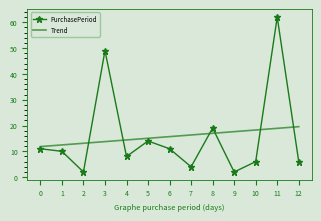

Reading left to right, what are all the values shown in this chart?

PurchasePeriod: 0=11.0	1=10.0	2=2.0	3=49.0	4=8.0	5=14.0	6=11.0	7=4.0	8=19.0	9=2.0	10=6.0	11=62.0	12=6.0
Trend: 0=11.8	1=12.5	2=13.1	3=13.8	4=14.4	5=15.0	6=15.7	7=16.3	8=17.0	9=17.6	10=18.3	11=18.9	12=19.5